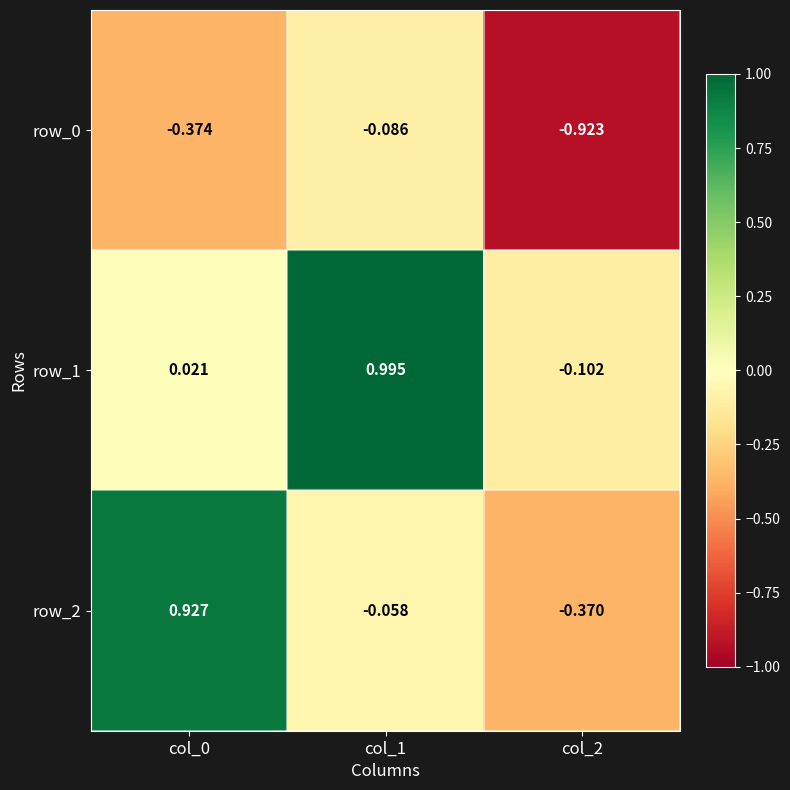

What is the difference between the row_2 values at col_2 and col_1?

0.3